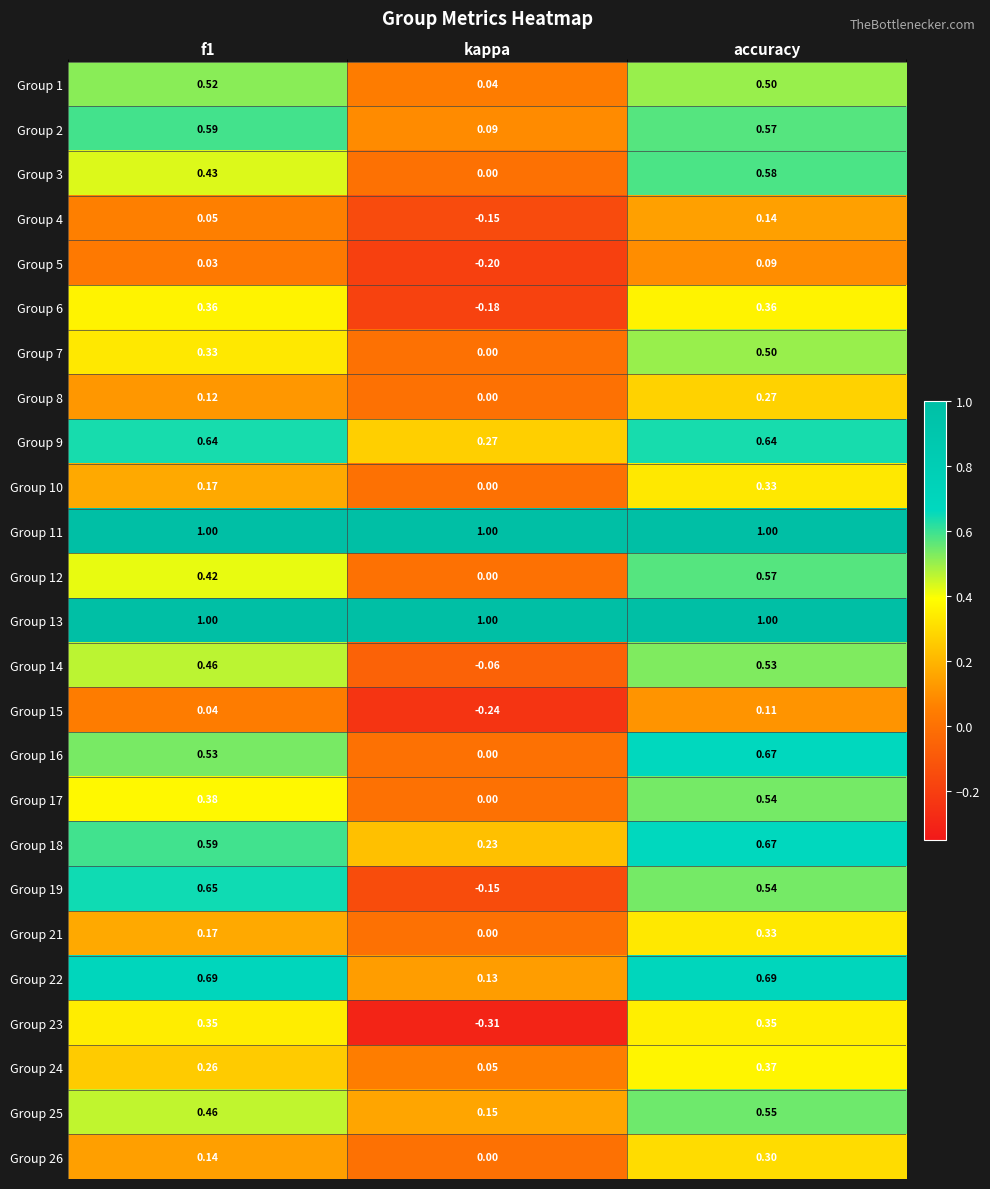

At which label does Group 22 reach its minimum?

kappa